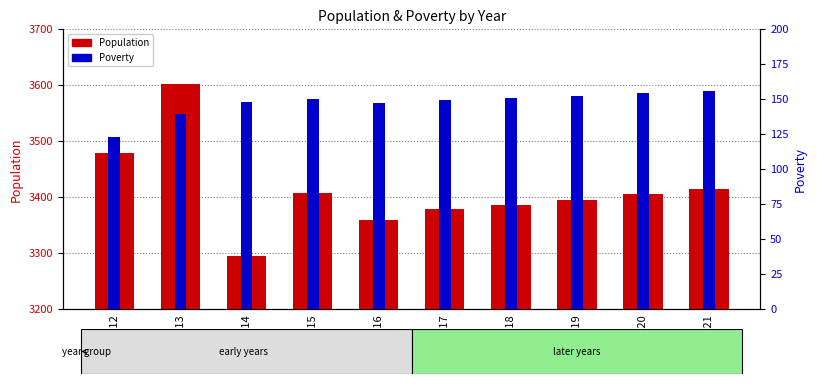

At how many categories does at least one series exceed 3353?

9